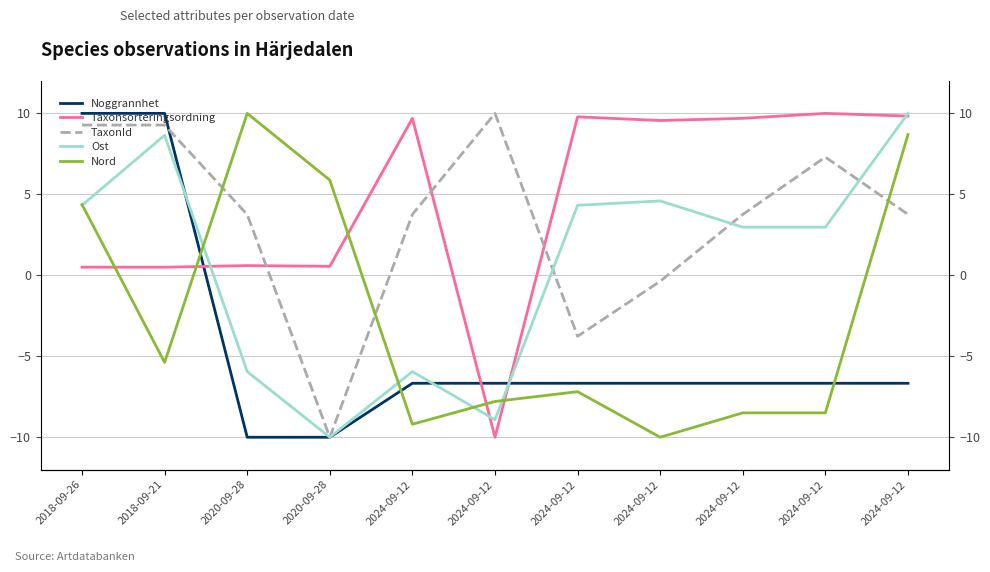

Reading left to right, transcribe all the data shown in this chart.

Noggrannhet: 2018-09-26=10.0	2018-09-21=10.0	2020-09-28=-10.0	2020-09-28=-10.0	2024-09-12=-6.7	2024-09-12=-6.7	2024-09-12=-6.7	2024-09-12=-6.7	2024-09-12=-6.7	2024-09-12=-6.7	2024-09-12=-6.7
Taxonsorteringsordning: 2018-09-26=0.5	2018-09-21=0.5	2020-09-28=0.6	2020-09-28=0.6	2024-09-12=9.7	2024-09-12=-10.0	2024-09-12=9.8	2024-09-12=9.6	2024-09-12=9.7	2024-09-12=10.0	2024-09-12=9.8
TaxonId: 2018-09-26=9.3	2018-09-21=9.3	2020-09-28=3.8	2020-09-28=-10.0	2024-09-12=3.8	2024-09-12=10.0	2024-09-12=-3.8	2024-09-12=-0.4	2024-09-12=3.8	2024-09-12=7.3	2024-09-12=3.8
Ost: 2018-09-26=4.3	2018-09-21=8.6	2020-09-28=-5.9	2020-09-28=-10.0	2024-09-12=-5.9	2024-09-12=-8.9	2024-09-12=4.3	2024-09-12=4.6	2024-09-12=3.0	2024-09-12=3.0	2024-09-12=10.0
Nord: 2018-09-26=4.4	2018-09-21=-5.4	2020-09-28=10.0	2020-09-28=5.9	2024-09-12=-9.2	2024-09-12=-7.8	2024-09-12=-7.2	2024-09-12=-10.0	2024-09-12=-8.5	2024-09-12=-8.5	2024-09-12=8.7